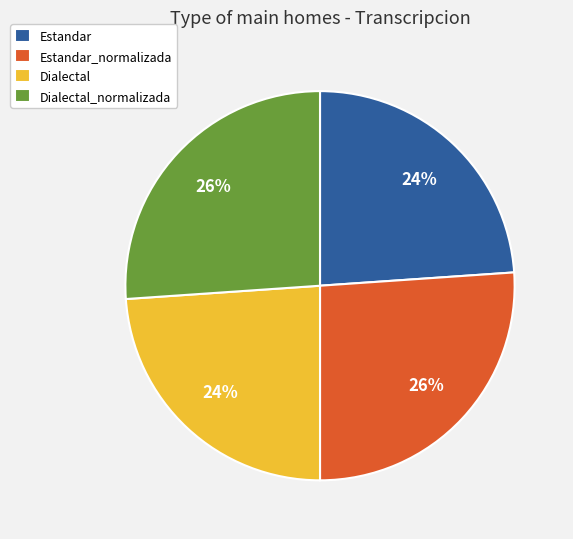

What is the ratio of the value at Estandar to the value at Dialectal?

1.0